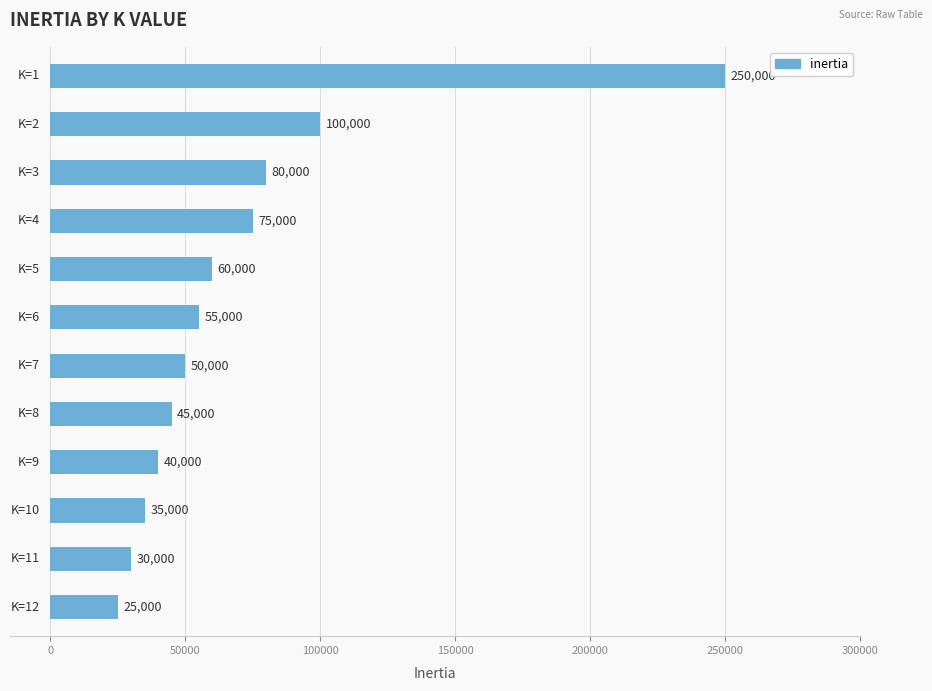

Reading top to bottom, list all the values displayed in this chart.

250000	100000	80000	75000	60000	55000	50000	45000	40000	35000	30000	25000